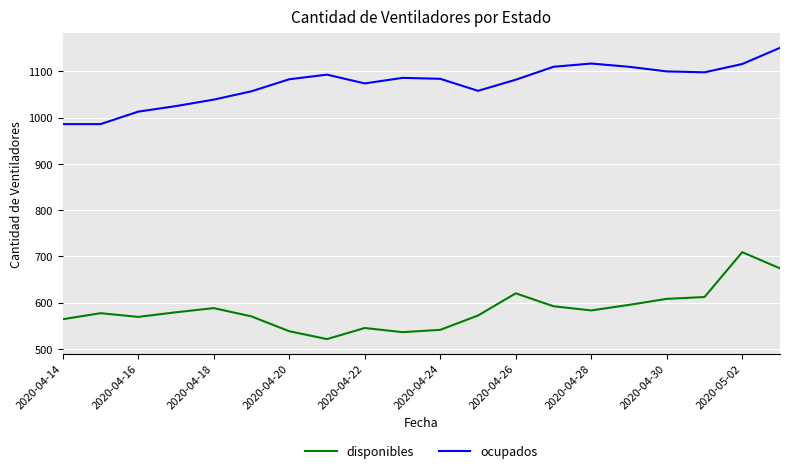

True or false: disponibles has more than 2 interior local peaks.

True